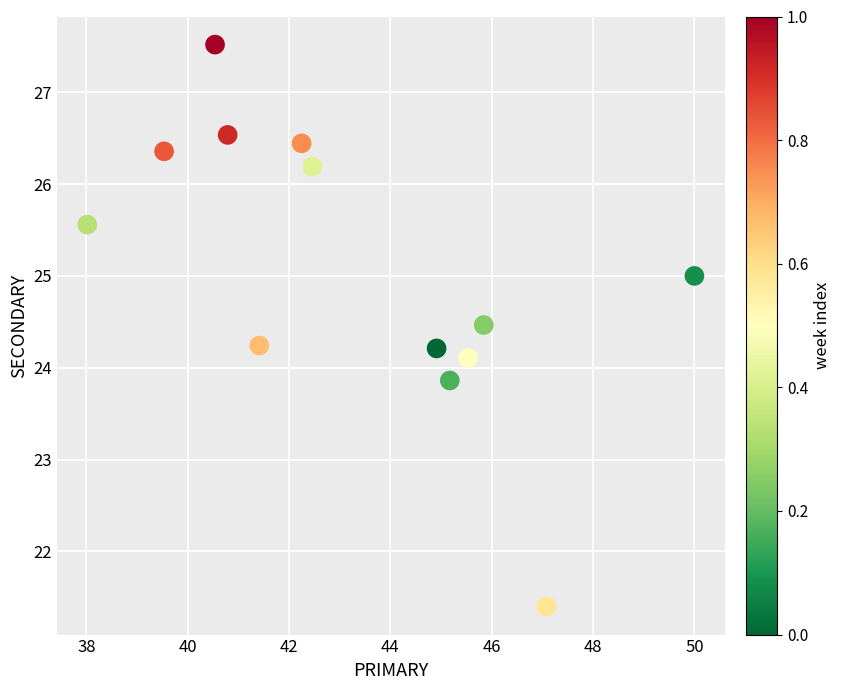

What is the range of X values (max minus min)?

12.0